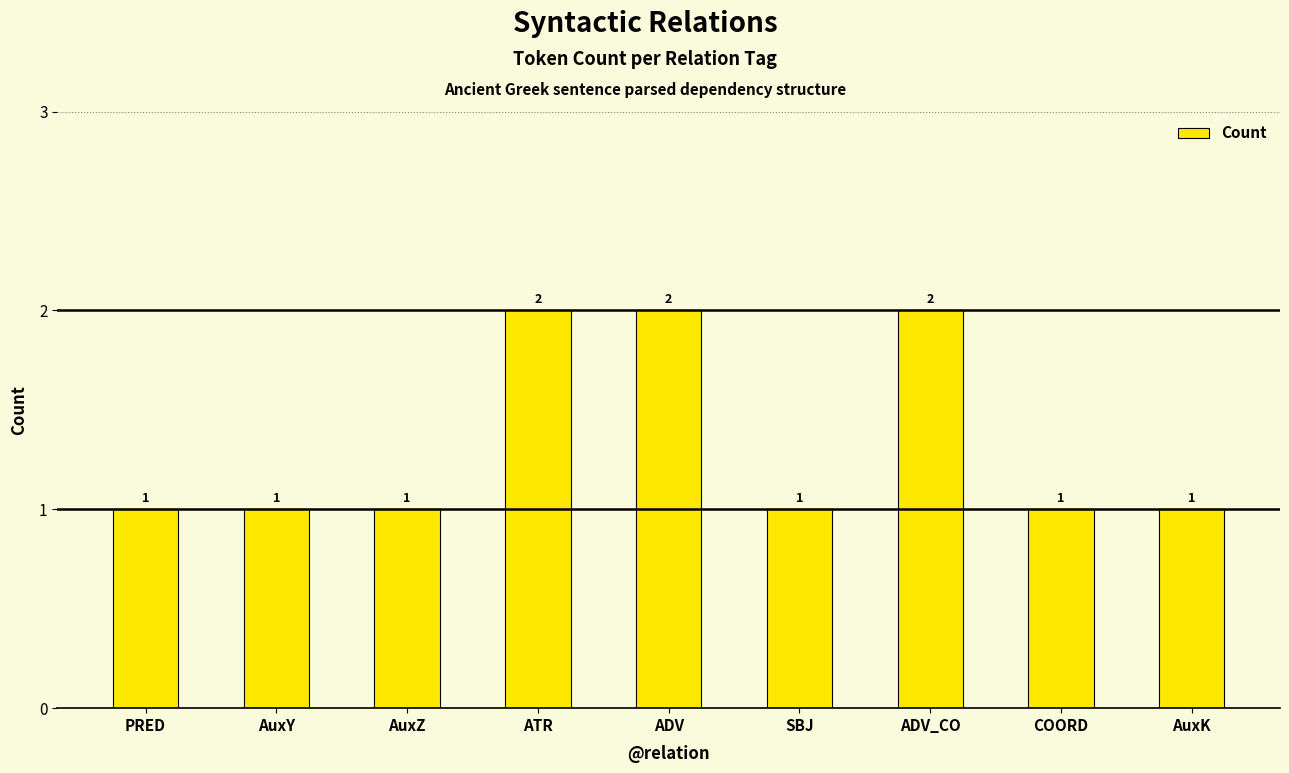

What is the ratio of the value at AuxZ to the value at ATR?

0.5